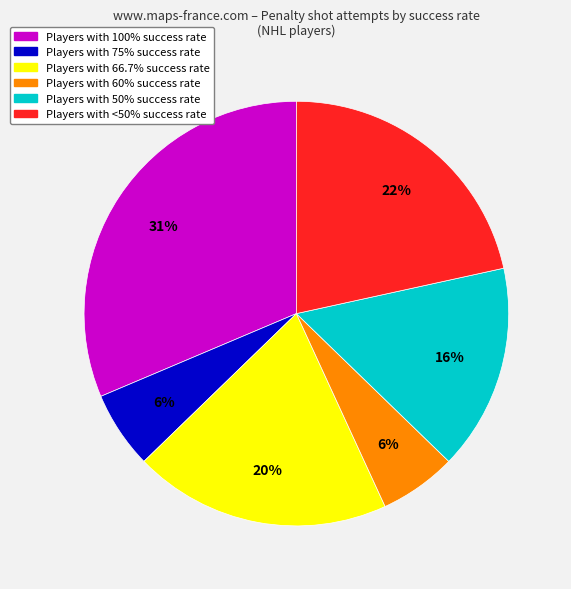

What percentage is the Players with <50% success rate slice, to the nearest percent?

22%